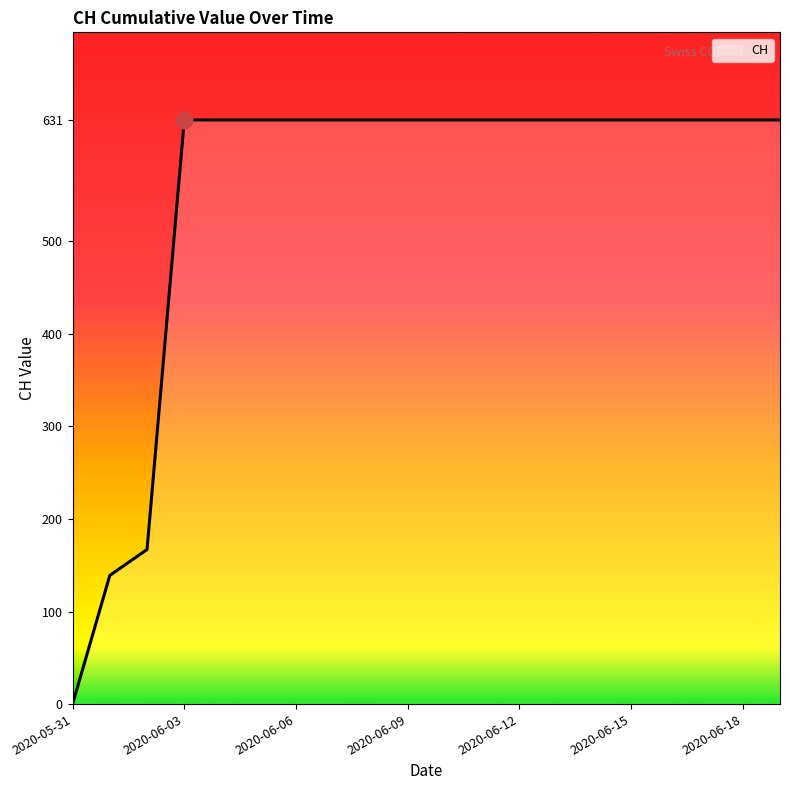

What is the greatest value displayed?

631